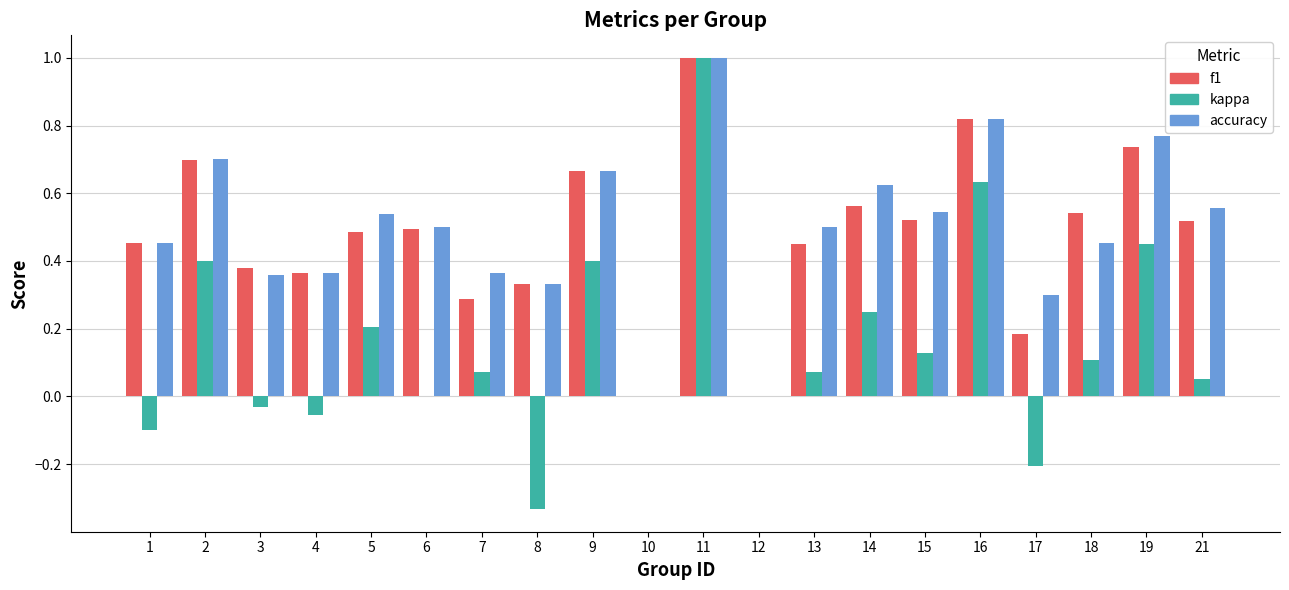

What is the greatest value displayed?

1.0